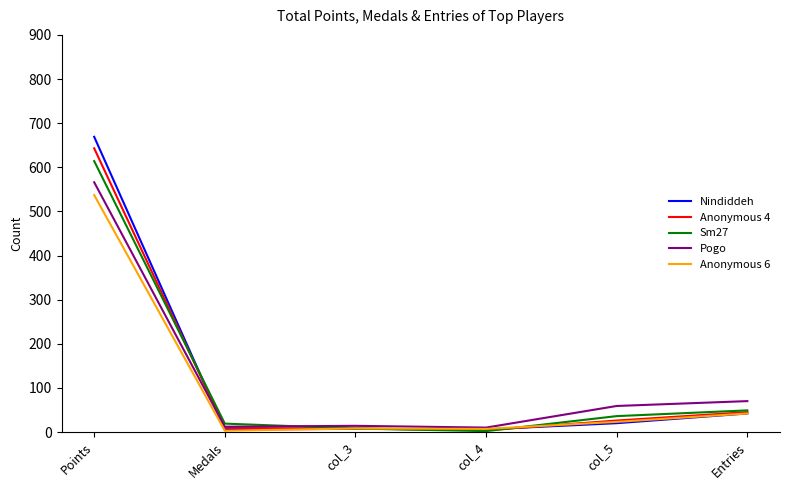

Is it true that Nindiddeh equals 1066 at Points?

False